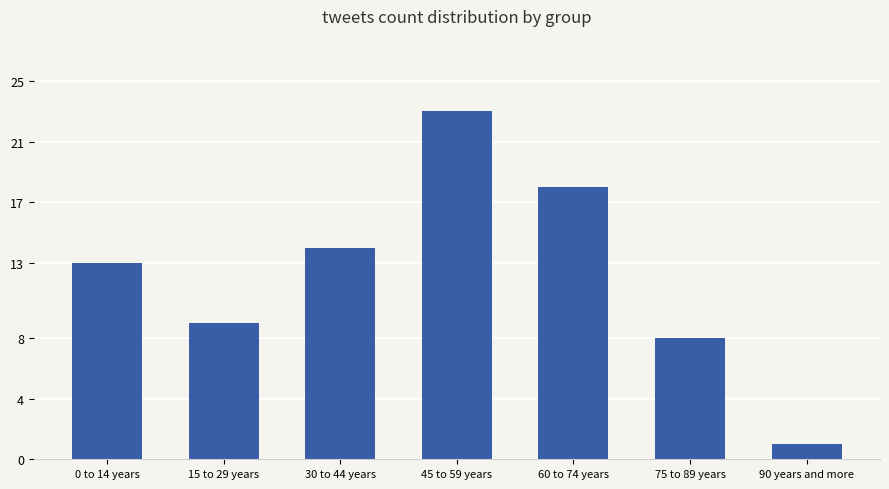

Reading right to left, extract all data points from this chart.

90 years and more=1	75 to 89 years=8	60 to 74 years=18	45 to 59 years=23	30 to 44 years=14	15 to 29 years=9	0 to 14 years=13